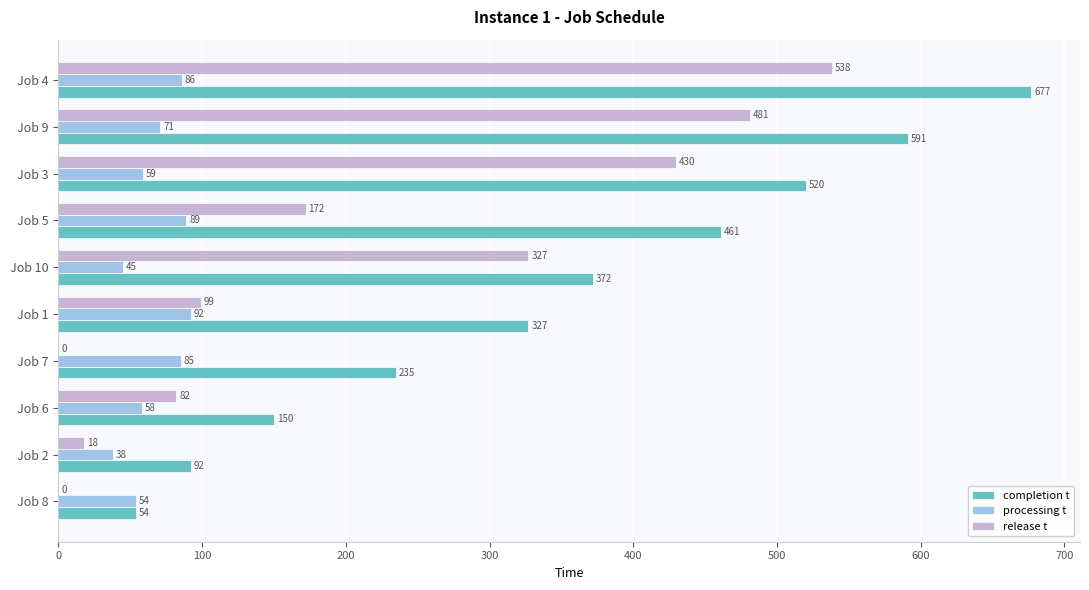

Which series changed the most between Job 7 and Job 5?

completion t